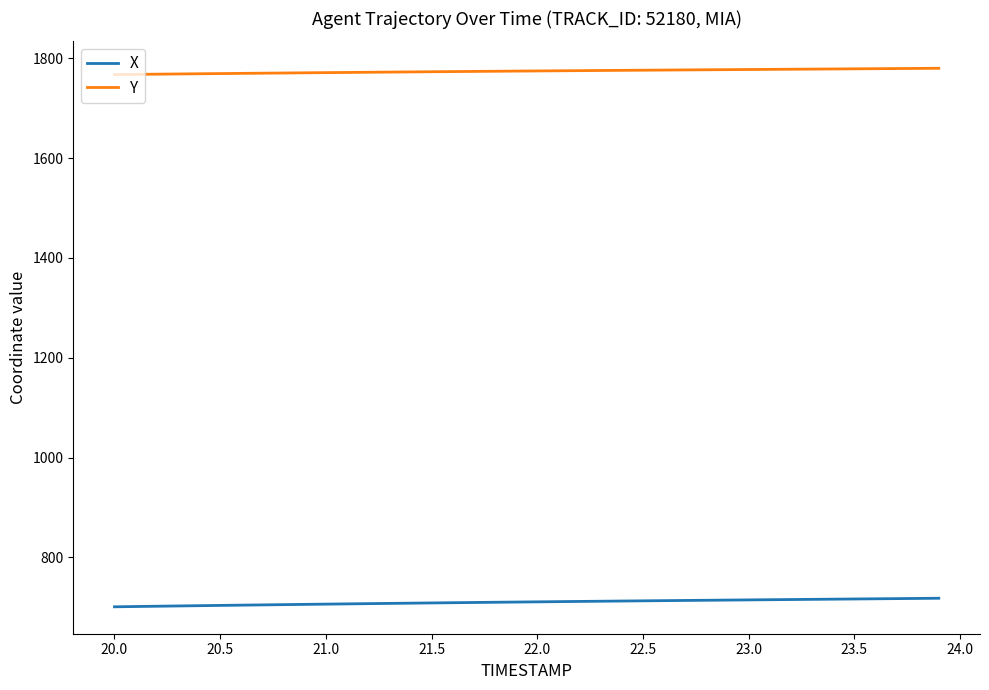

List the series in order of their overall mean, lowest first.

X, Y